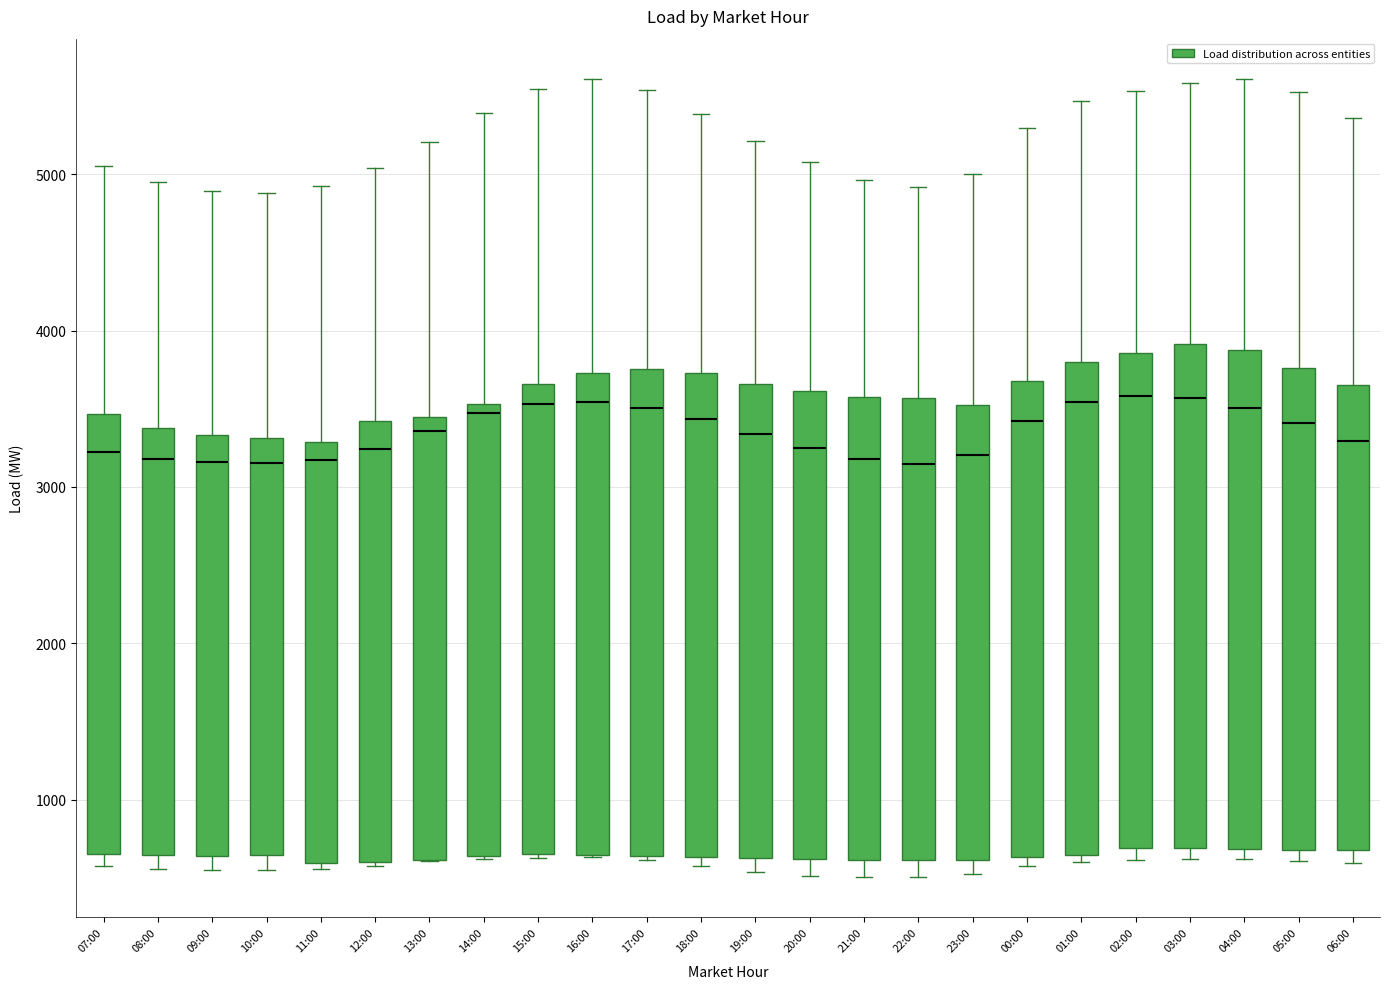

Reading left to right, read every box against the y-axis: the position of its median line, the range the box covers, and the ends of its whiskers. The values are not printed on the chart, so give them approximately, as read against the axis.

07:00: median 3200, box 700 to 3500, whiskers 600 to 5100
08:00: median 3200, box 600 to 3400, whiskers 600 (just below the box's lower edge) to 4900
09:00: median 3200, box 600 to 3300, whiskers 600 (just below the box's lower edge) to 4900
10:00: median 3200, box 600 to 3300, whiskers 500 to 4900
11:00: median 3200, box 600 to 3300, whiskers 600 (just below the box's lower edge) to 4900
12:00: median 3200, box 600 to 3400, whiskers 600 to 5000
13:00: median 3400 (just below the box's upper edge), box 600 to 3400, whiskers 600 to 5200
14:00: median 3500 (just below the box's upper edge), box 600 to 3500, whiskers 600 to 5400
15:00: median 3500, box 700 to 3700, whiskers 600 to 5500
16:00: median 3500, box 600 to 3700, whiskers 600 to 5600
17:00: median 3500, box 600 to 3800, whiskers 600 to 5500
18:00: median 3400, box 600 to 3700, whiskers 600 (just below the box's lower edge) to 5400
19:00: median 3300, box 600 to 3700, whiskers 500 to 5200
20:00: median 3300, box 600 to 3600, whiskers 500 to 5100
21:00: median 3200, box 600 to 3600, whiskers 500 to 5000
22:00: median 3100, box 600 to 3600, whiskers 500 to 4900
23:00: median 3200, box 600 to 3500, whiskers 500 to 5000
00:00: median 3400, box 600 to 3700, whiskers 600 (just below the box's lower edge) to 5300
01:00: median 3500, box 600 to 3800, whiskers 600 (just below the box's lower edge) to 5500
02:00: median 3600, box 700 to 3900, whiskers 600 to 5500
03:00: median 3600, box 700 to 3900, whiskers 600 to 5600
04:00: median 3500, box 700 to 3900, whiskers 600 to 5600
05:00: median 3400, box 700 to 3800, whiskers 600 to 5500
06:00: median 3300, box 700 to 3700, whiskers 600 to 5400